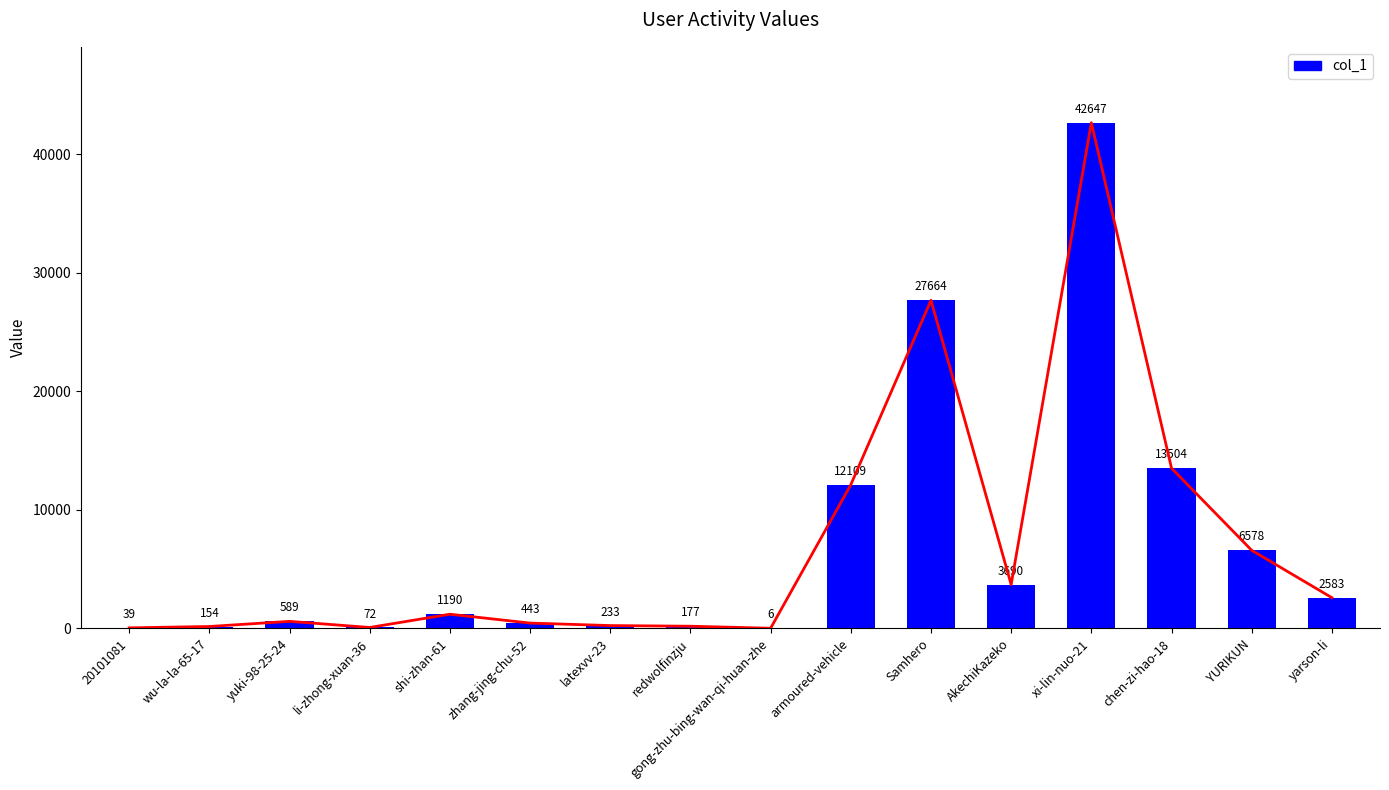

How many distinct data groups are displayed?

1